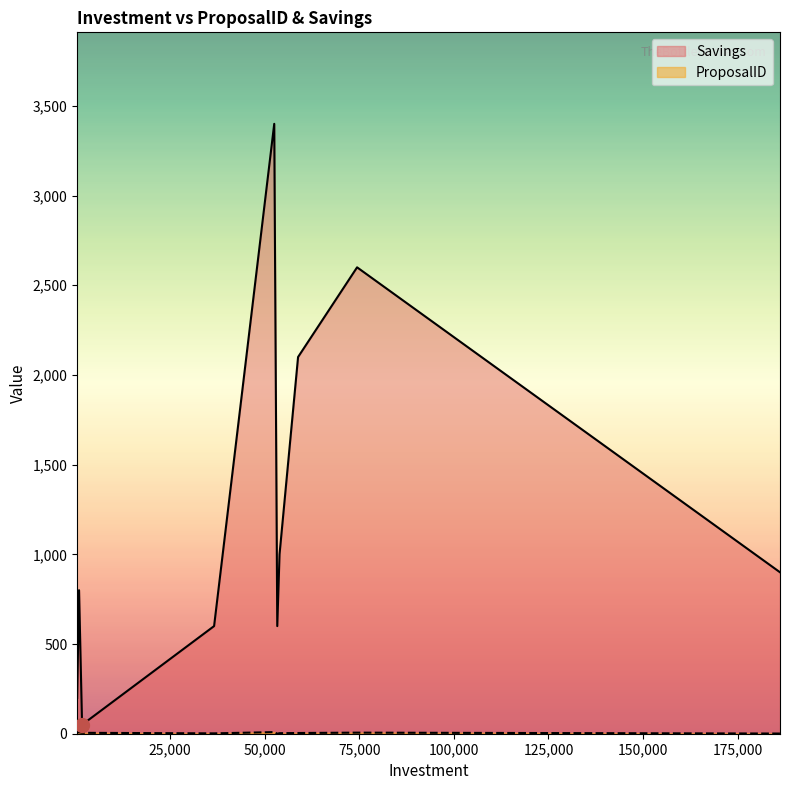

How many data points in Savings are above 900?

4